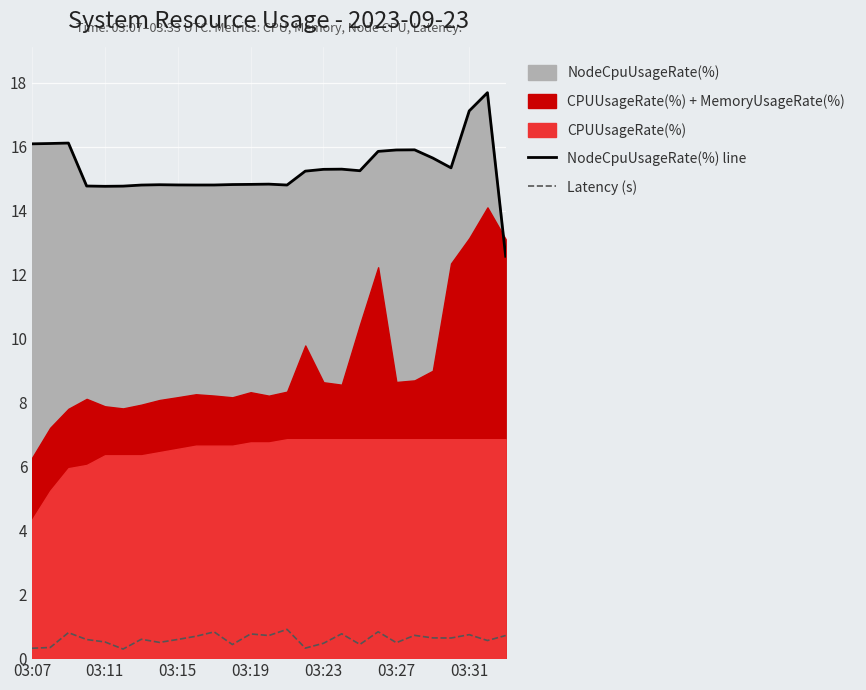

What is the minimum value for Latency (s)?

0.3